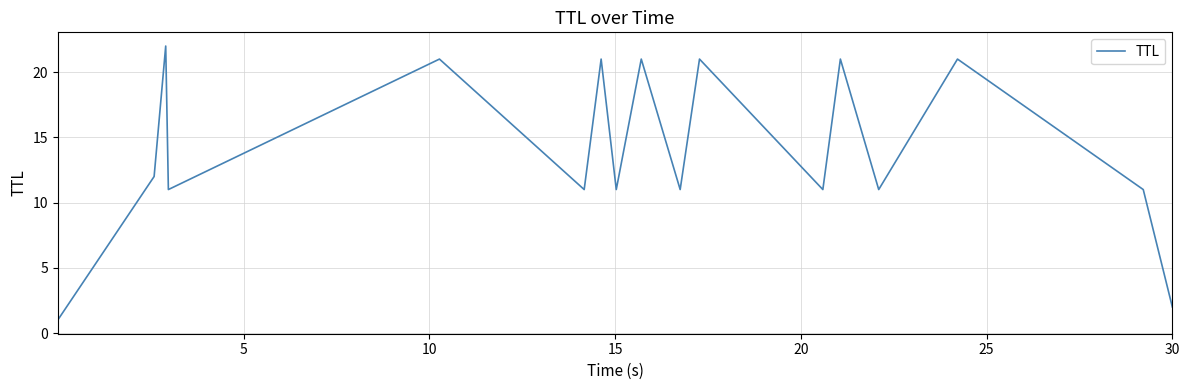

What is the difference between the maximum and minimum values?

21